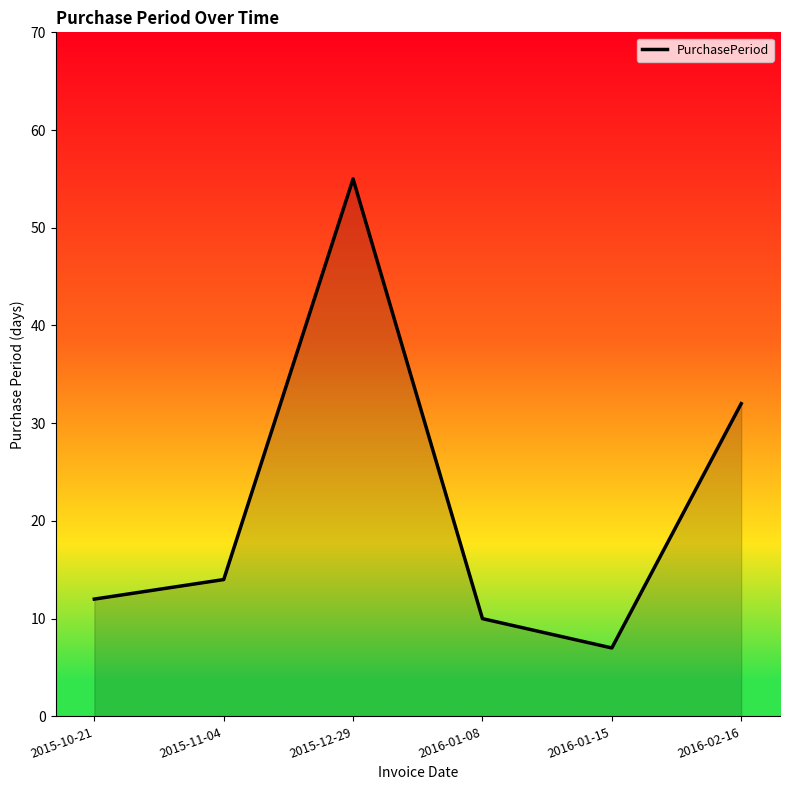

Count the number of data series in this chart.

1